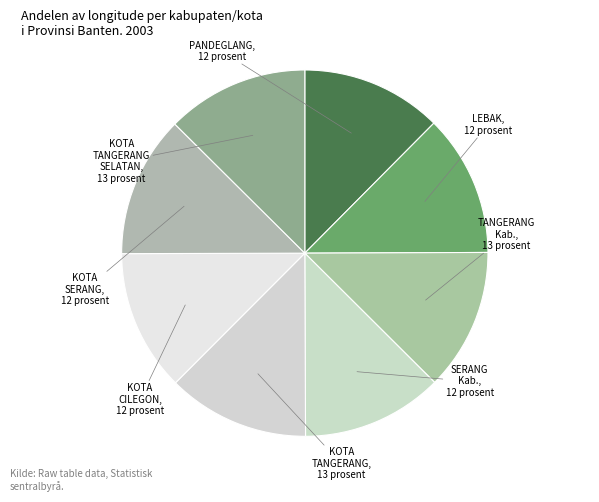

To the nearest percent, what is the average slice percentage?

12%